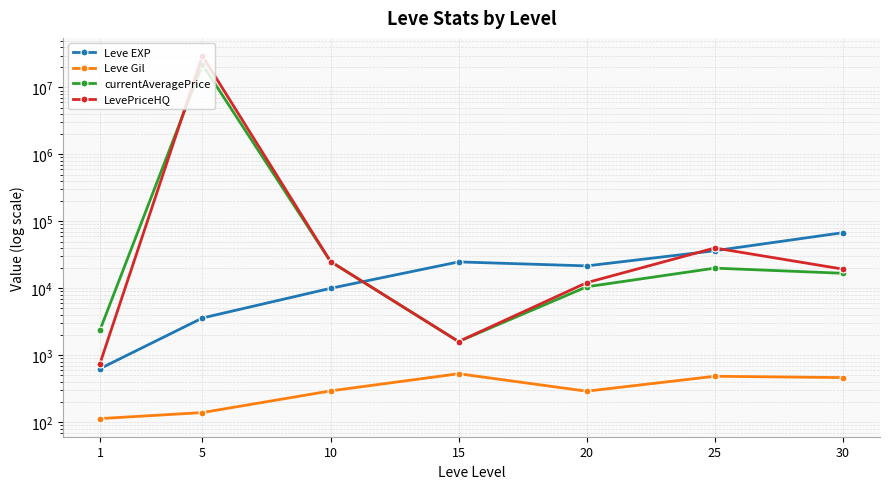

What is the highest value of the Leve Gil series?

529